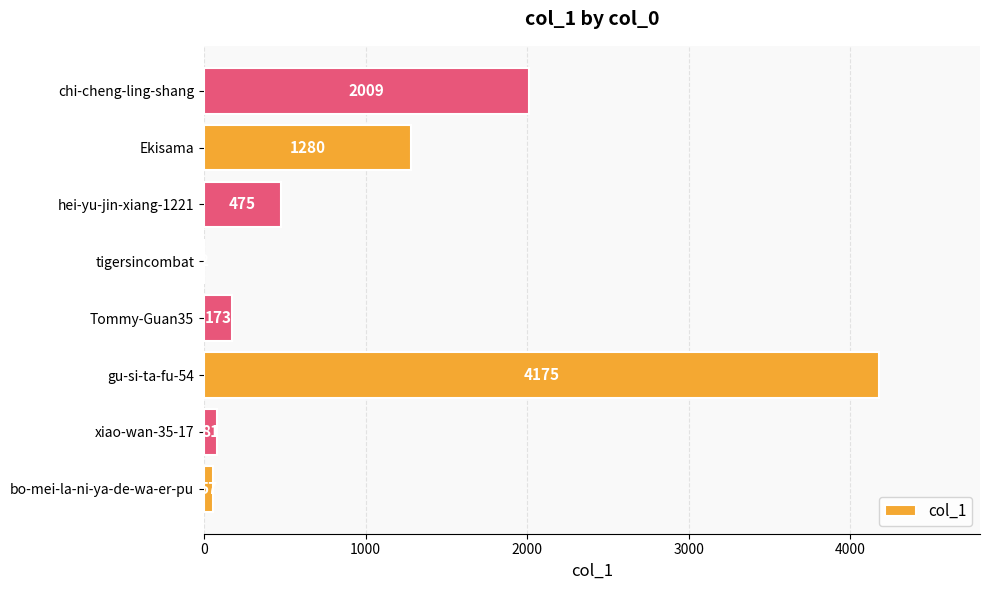

What is the maximum value shown in the chart?

4175